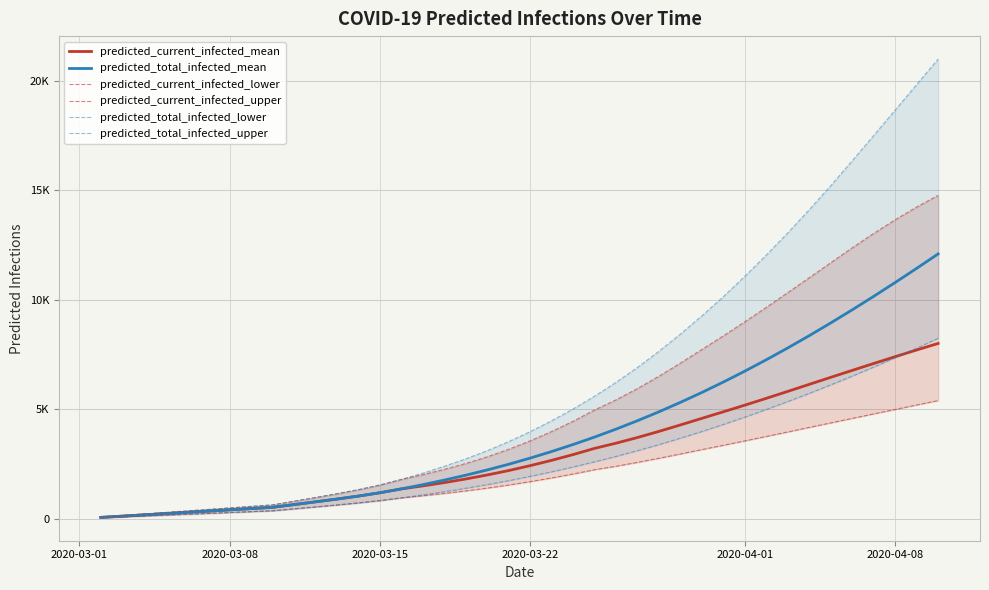

Reading left to right, what are all the values shown in this chart?

predicted_current_infected_mean: 58	115	173	230	288	345	403	460	518	643	768	896	1032	1184	1360	1497	1648	1814	1997	2199	2423	2666	2929	3213	3450	3710	3990	4285	4586	4886	5189	5501	5818	6140	6460	6778	7093	7404	7710	8009
predicted_total_infected_mean: 58	115	173	230	288	345	403	460	518	643	768	896	1032	1184	1360	1555	1763	1987	2227	2487	2768	3069	3389	3730	4093	4478	4886	5317	5770	6246	6744	7264	7805	8366	8947	9546	10162	10794	11441	12102
predicted_current_infected_lower: 40	80	120	160	200	240	280	320	360	447	535	625	720	826	950	1046	1152	1269	1396	1537	1693	1861	2042	2237	2397	2573	2761	2958	3158	3356	3555	3759	3964	4172	4378	4584	4789	4993	5196	5397
predicted_current_infected_upper: 70	140	210	280	350	420	490	560	630	798	966	1139	1325	1538	1793	2010	2252	2523	2827	3171	3557	3984	4453	4967	5432	5949	6513	7113	7734	8358	9001	9659	10333	11016	11700	12381	13039	13662	14244	14779
predicted_total_infected_lower: 40	80	120	160	200	240	280	320	360	447	535	625	720	826	950	1086	1232	1389	1556	1737	1933	2141	2362	2597	2845	3109	3386	3679	3985	4306	4642	4992	5354	5728	6116	6517	6930	7356	7793	8243
predicted_total_infected_upper: 70	140	210	280	350	420	490	560	630	798	966	1139	1325	1538	1793	2080	2392	2733	3107	3521	3977	4474	5013	5597	6230	6915	7651	8438	9272	10151	11080	12051	13066	14122	15221	16358	17513	18675	19841	21008